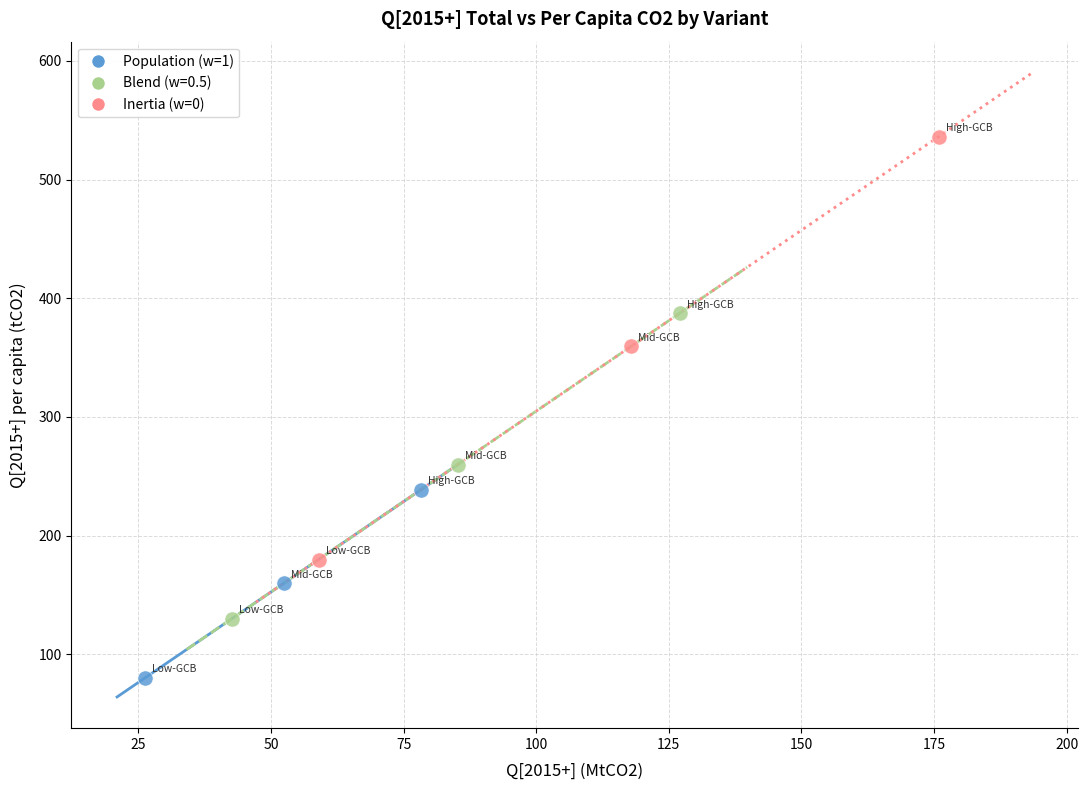

What are all the series names shown in the legend?

Population (w=1), Blend (w=0.5), Inertia (w=0)